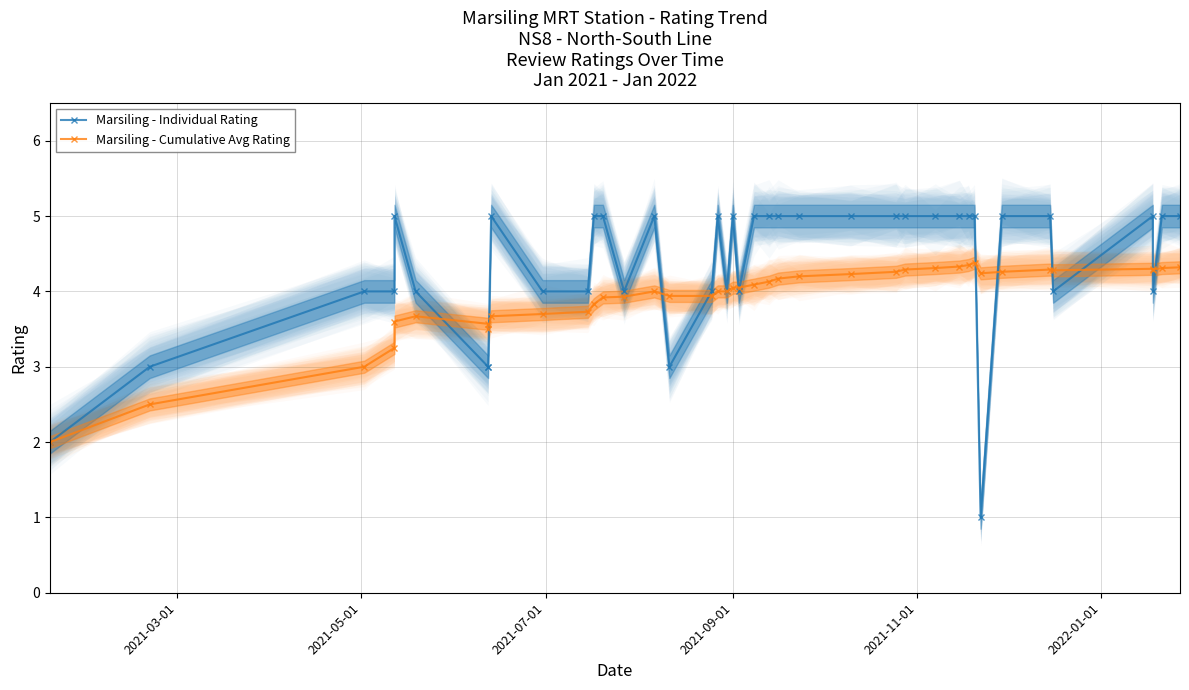

True or false: Marsiling - Cumulative Avg Rating has more than 1 interior local peaks.

True